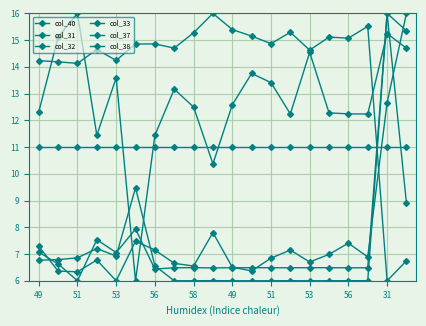

Rank the series by their maximum value, from highest to lowest.

col_31, col_32, col_33, col_37, col_38, col_40